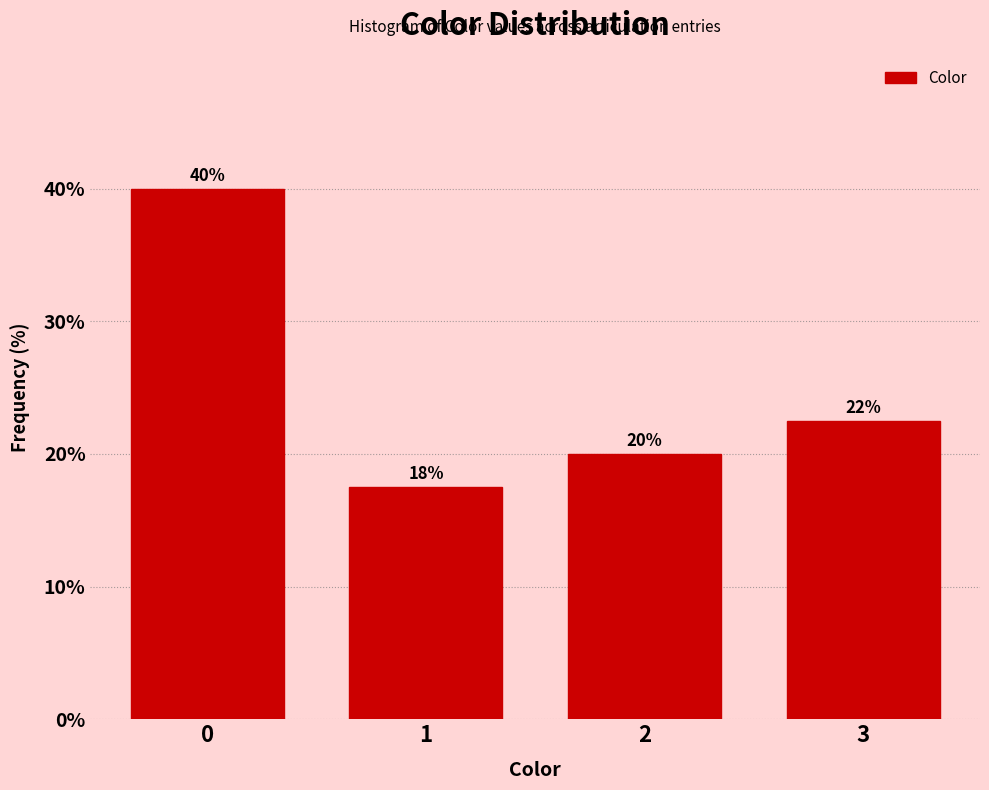

Between 2 and 3, which is larger?

3